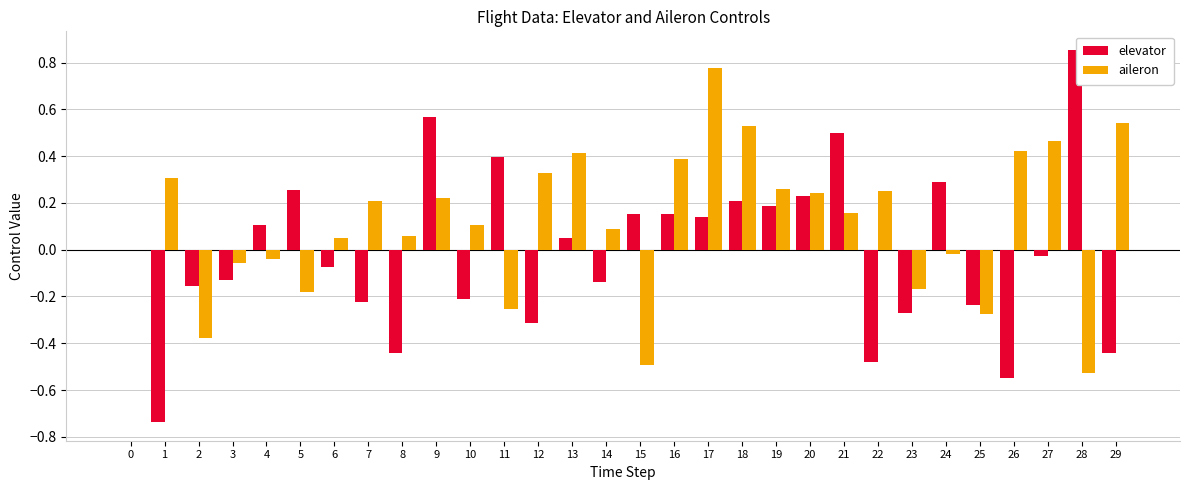

Is the value of aileron at 20 greater than the value of elevator at 11?

No